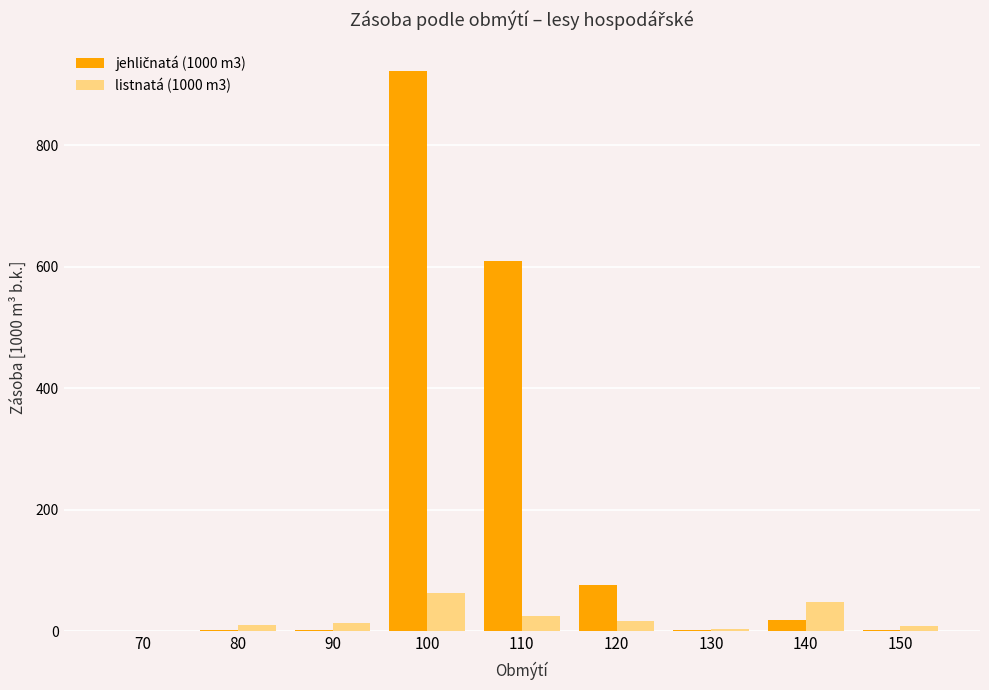

What is the sum of all listnatá (1000 m3) values?

192.1